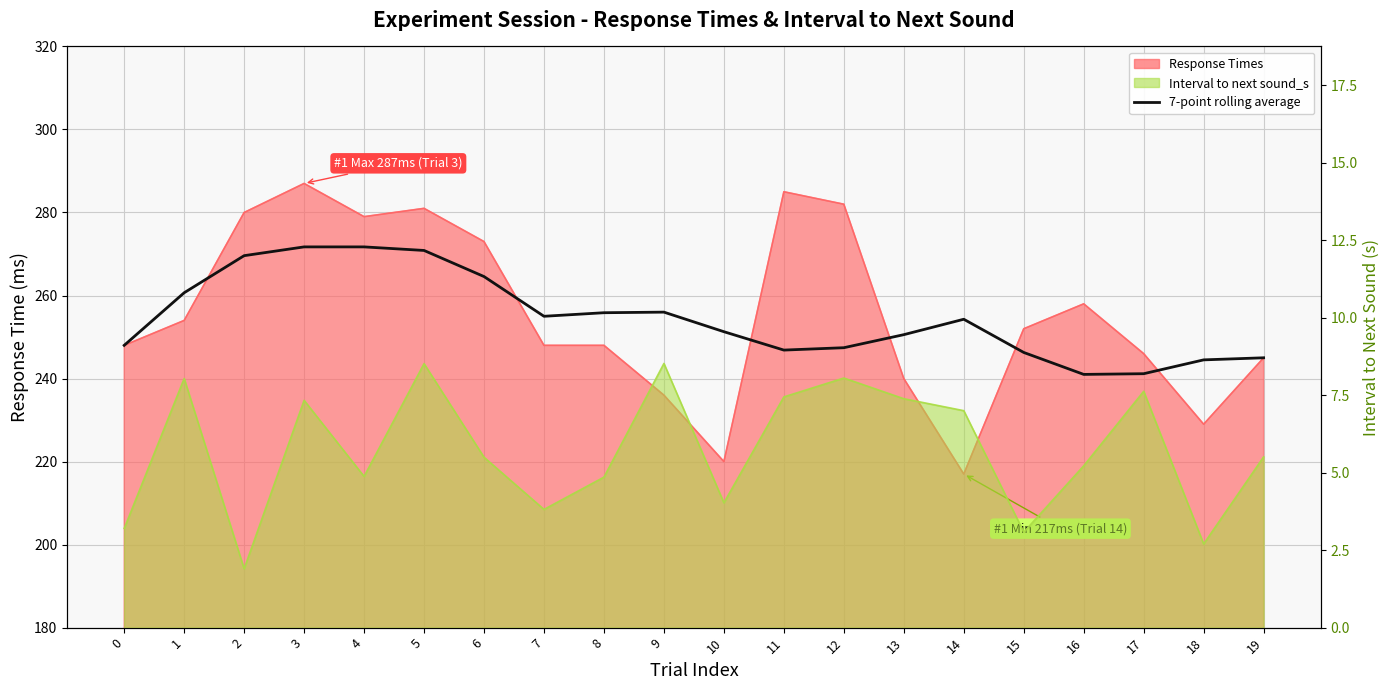

At which label does the data first exceed 254?

1